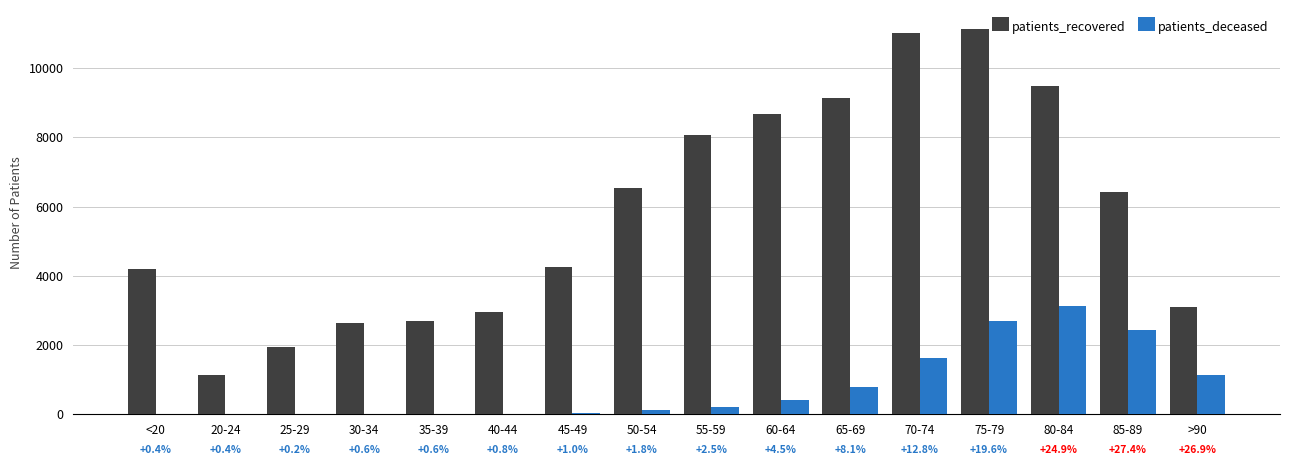

What is the greatest value displayed?

11116